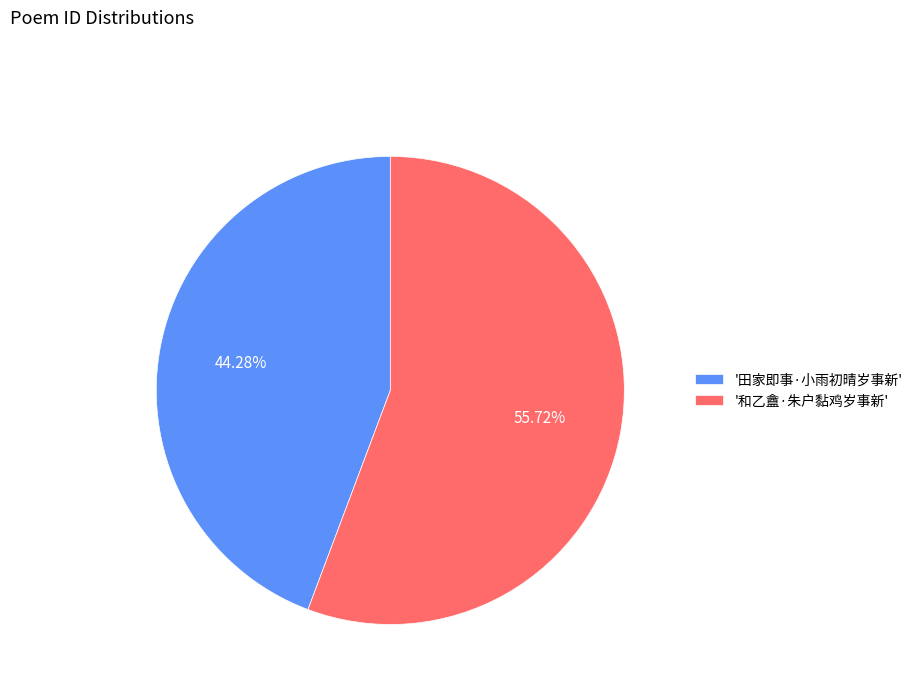

Which category has the biggest portion of the pie?

'和乙盦·朱户黏鸡岁事新'